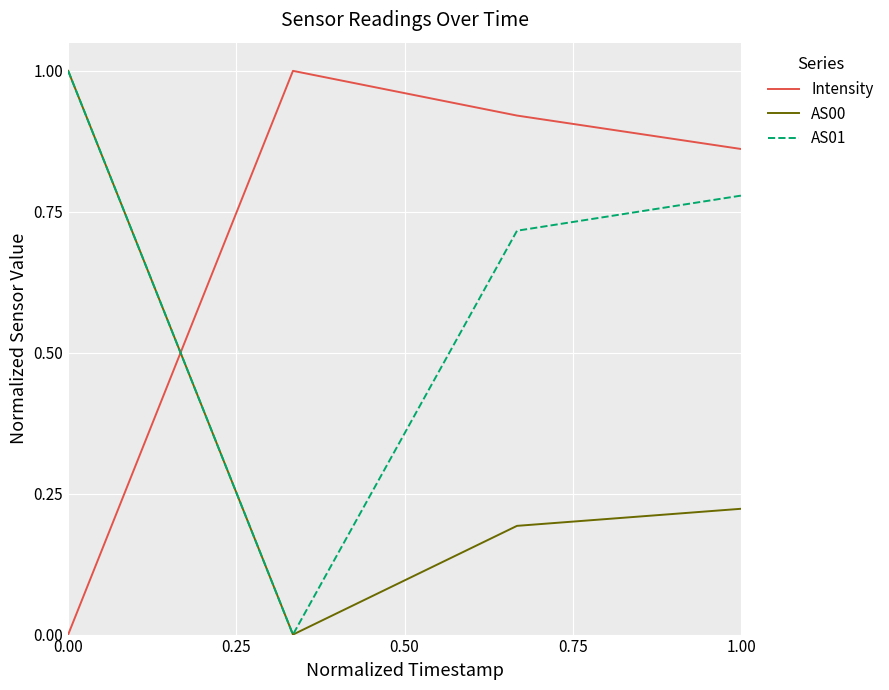

Which series has the largest total across all categories?

Intensity